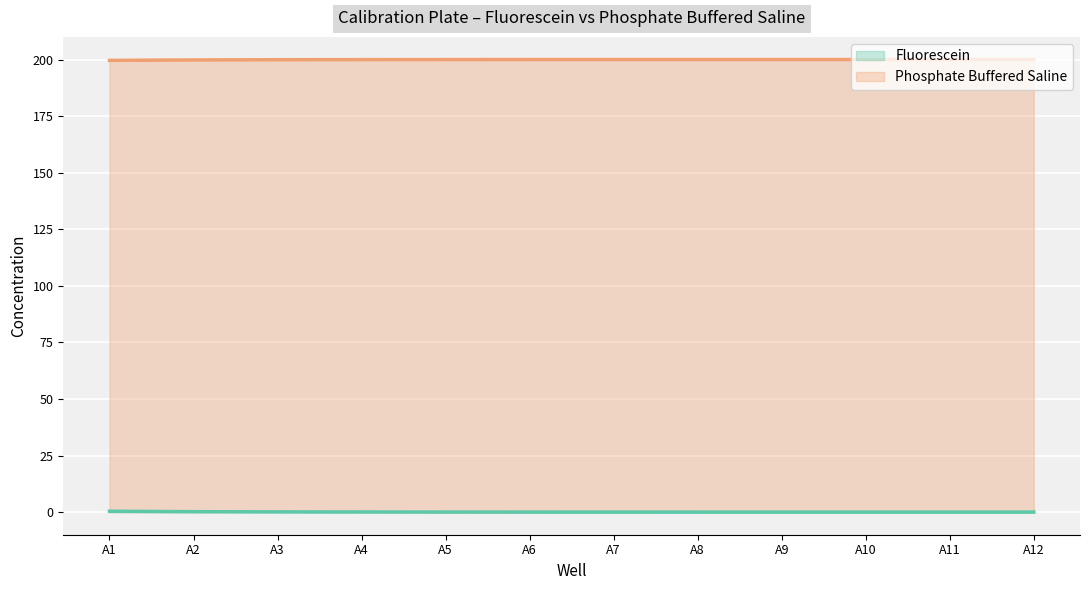

What is the sum of the Phosphate Buffered Saline values at A12 and A2?

399.8